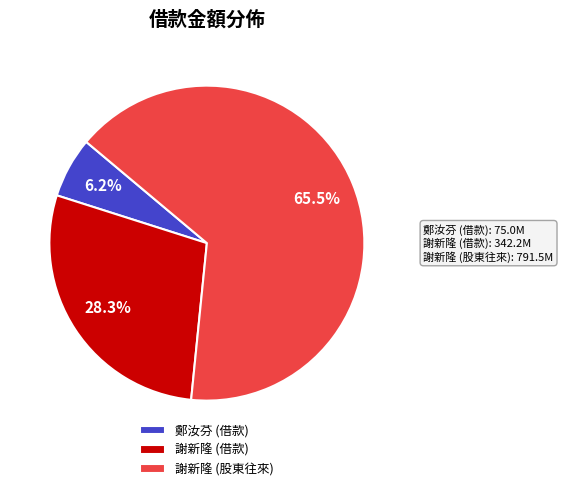

Count the number of slices in the pie.

3